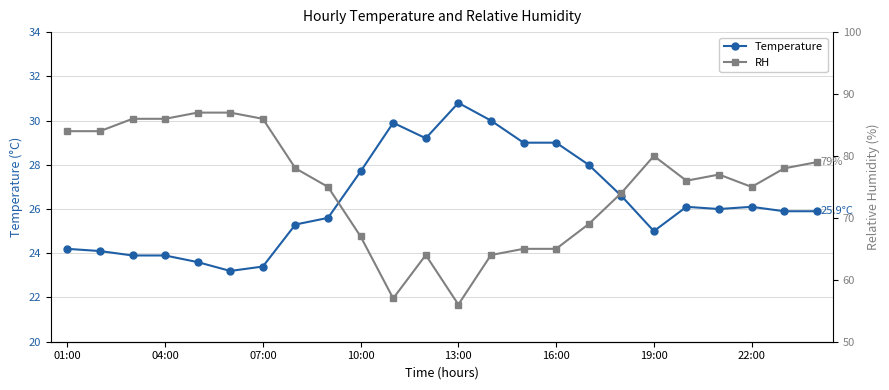

What is the difference between the maximum and minimum values in the RH series?

31.0